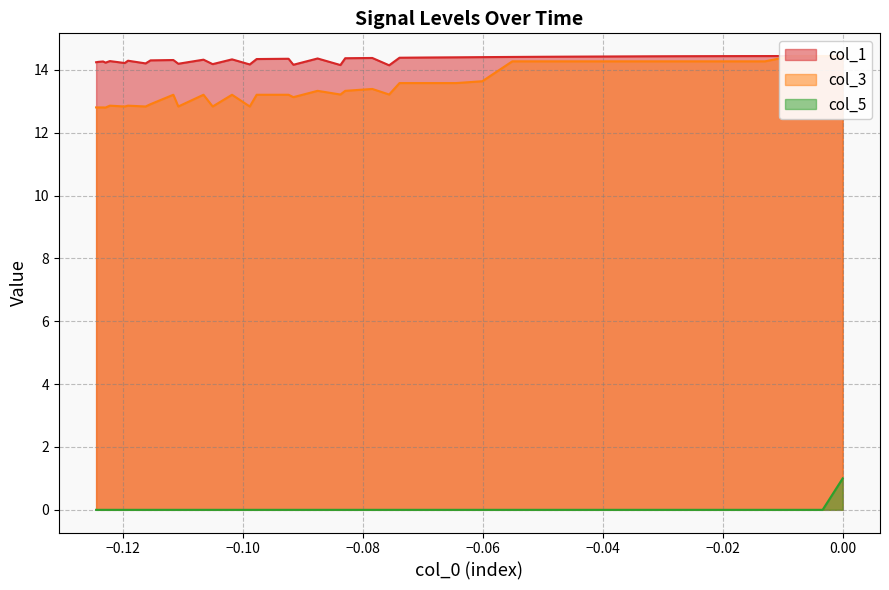

What is the greatest value displayed?

14.4